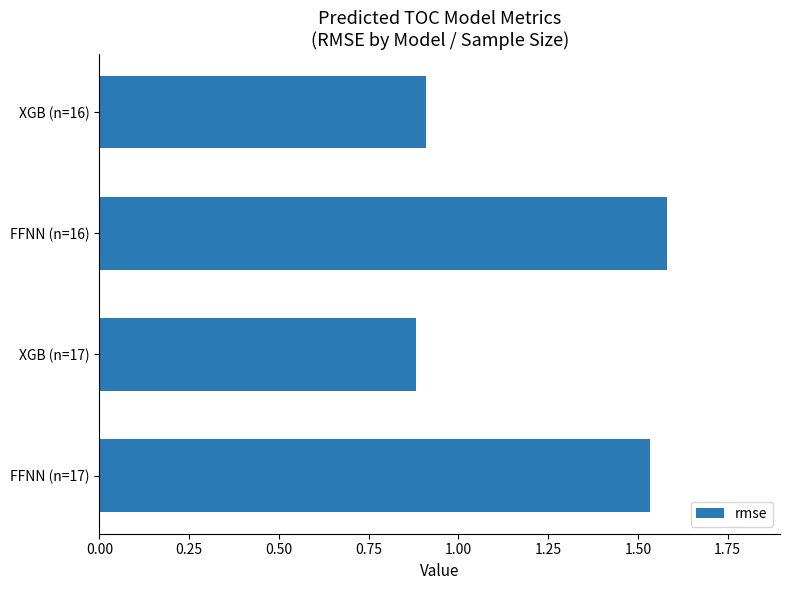

At which label is the value closest to 1?

XGB (n=16)